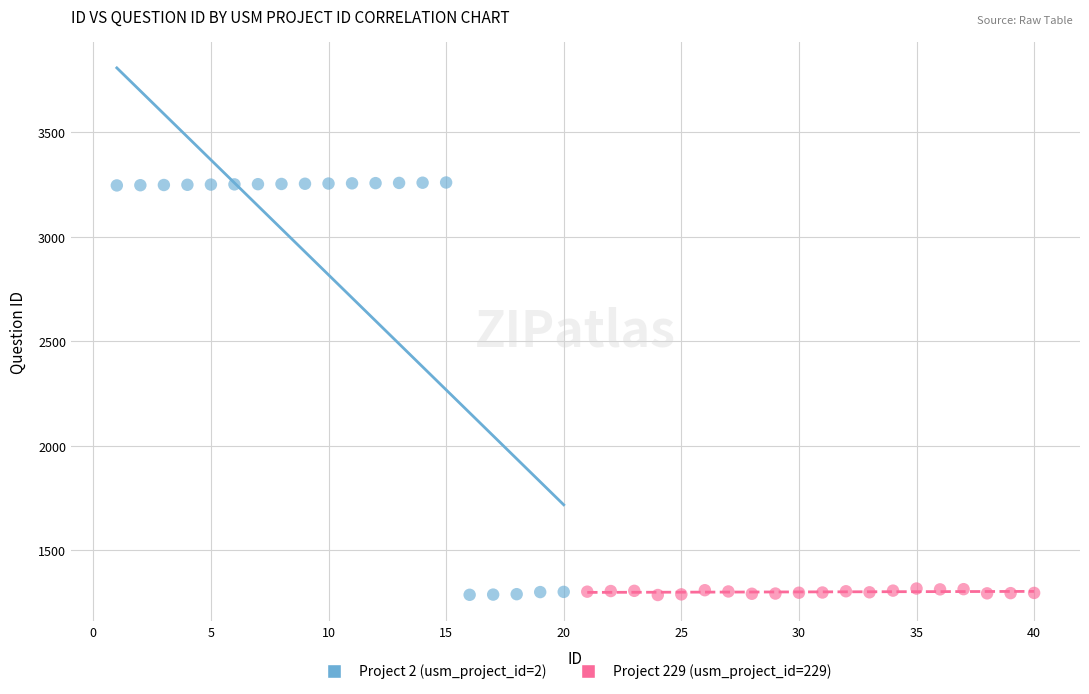

Which series has the largest Y range (max minus min)?

Project 2 (usm_project_id=2)